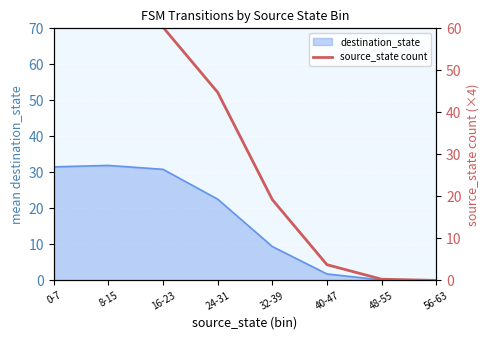

List the labels in order of value, smallest first.

56-63, 48-55, 40-47, 32-39, 24-31, 16-23, 8-15, 0-7